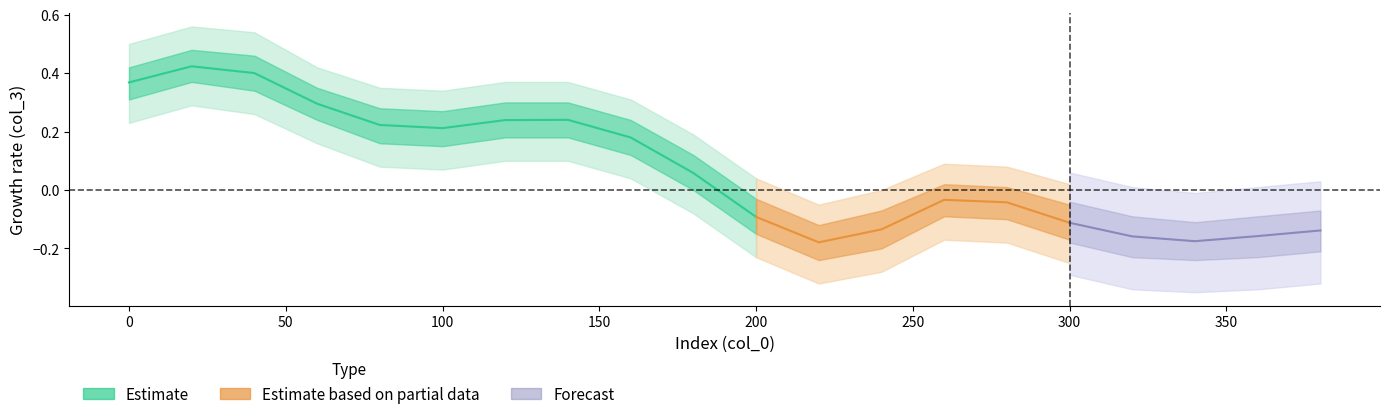

In col_3_lower2, how many points are higher than both neighbors (excluding endpoints)?

2